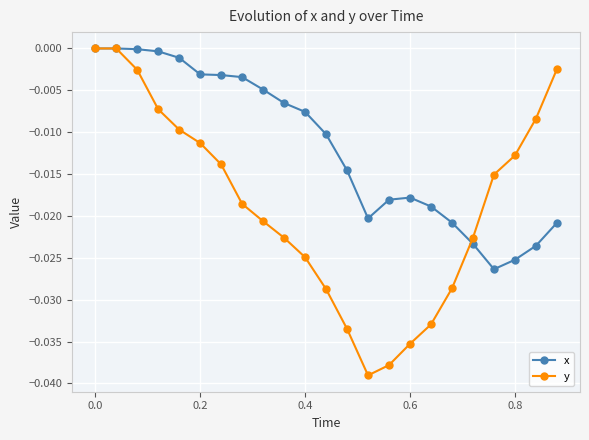

Rank the series by their average value, from highest to lowest.

x, y